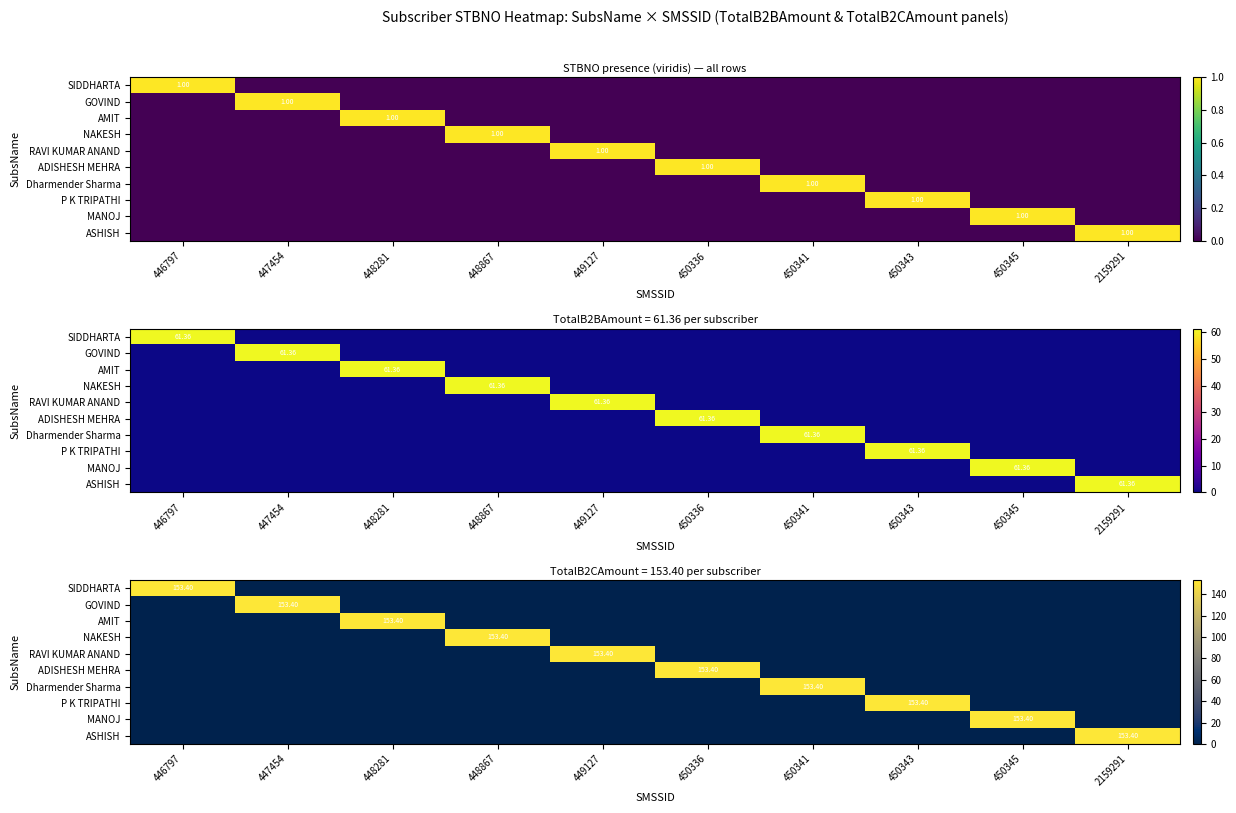

At which category is the sum across all series the highest?

446797